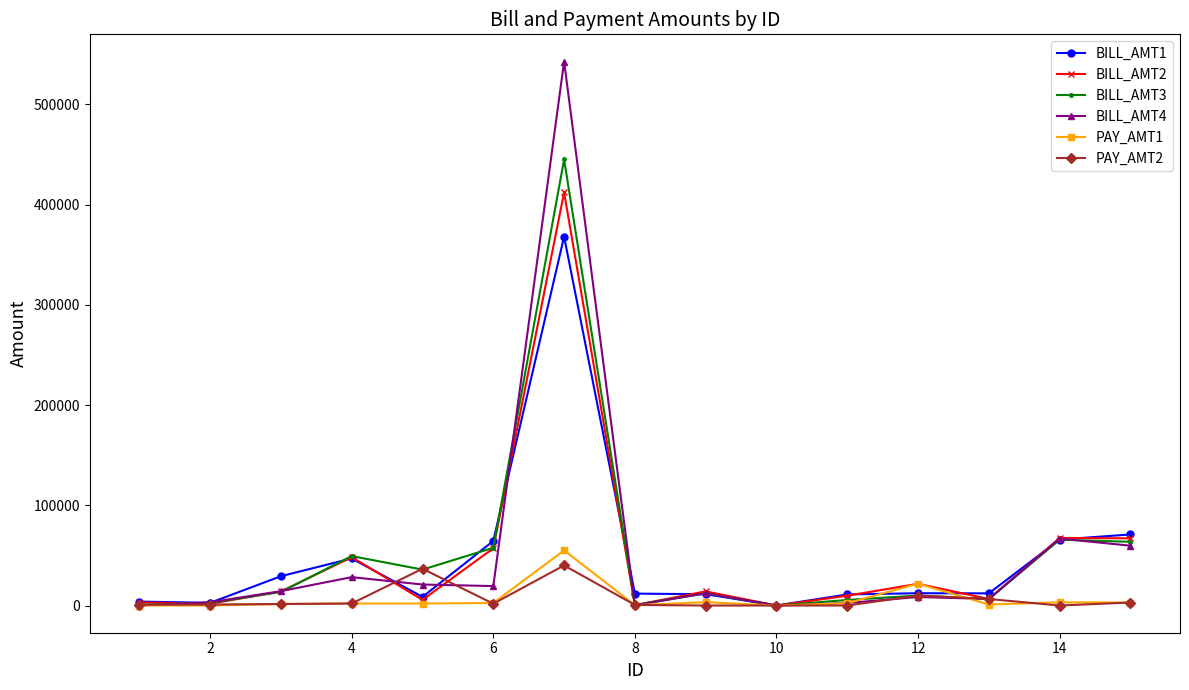

What is the greatest value displayed?

542653